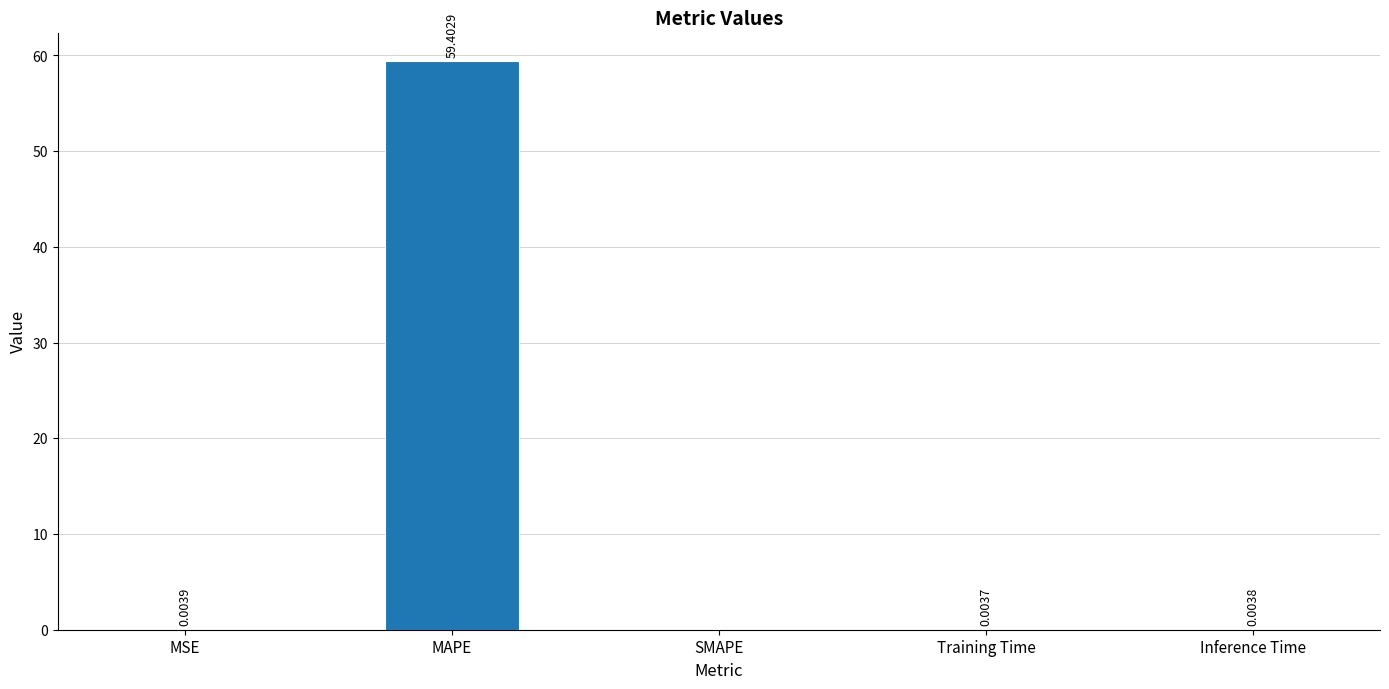

Where is the data nearest to the value 29?

MSE